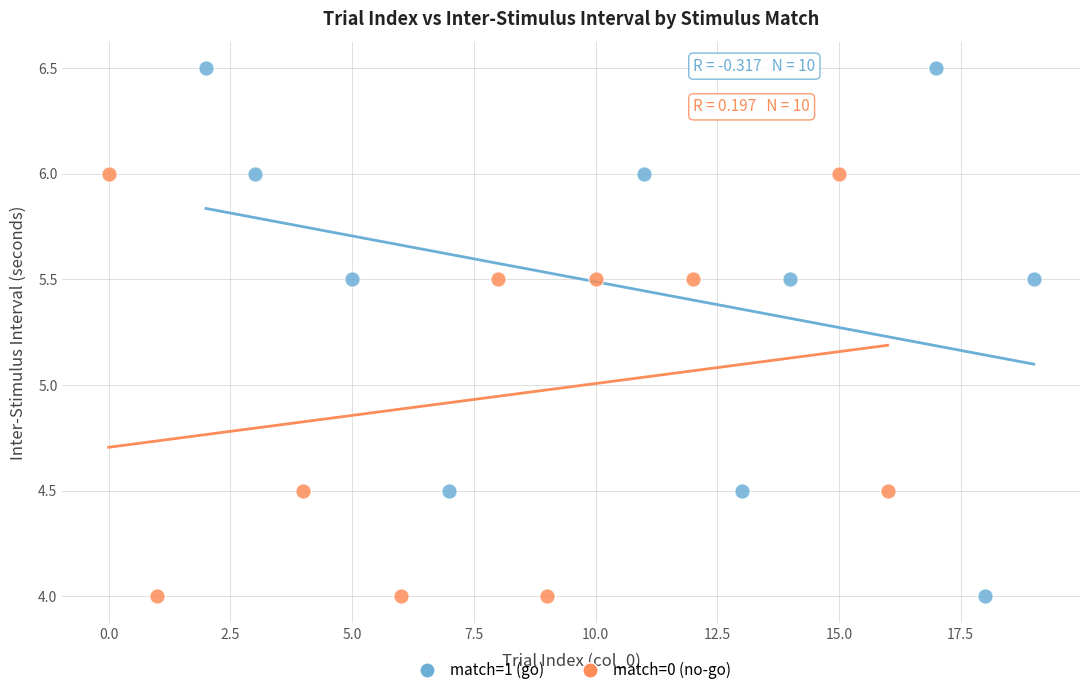

Which series contains the highest Y value?

match=1 (go)